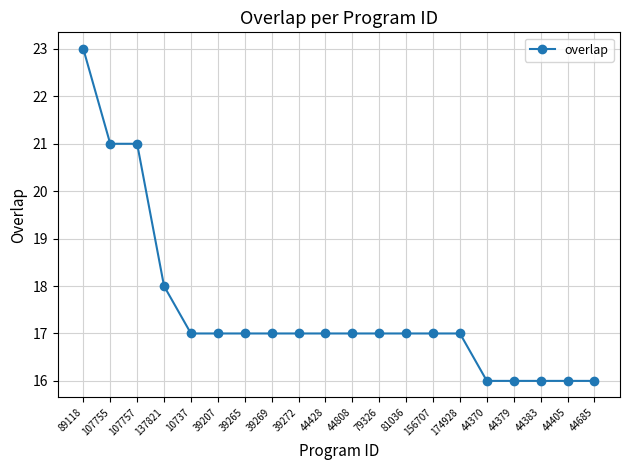

Is this an area chart (filled region under the line)?

No